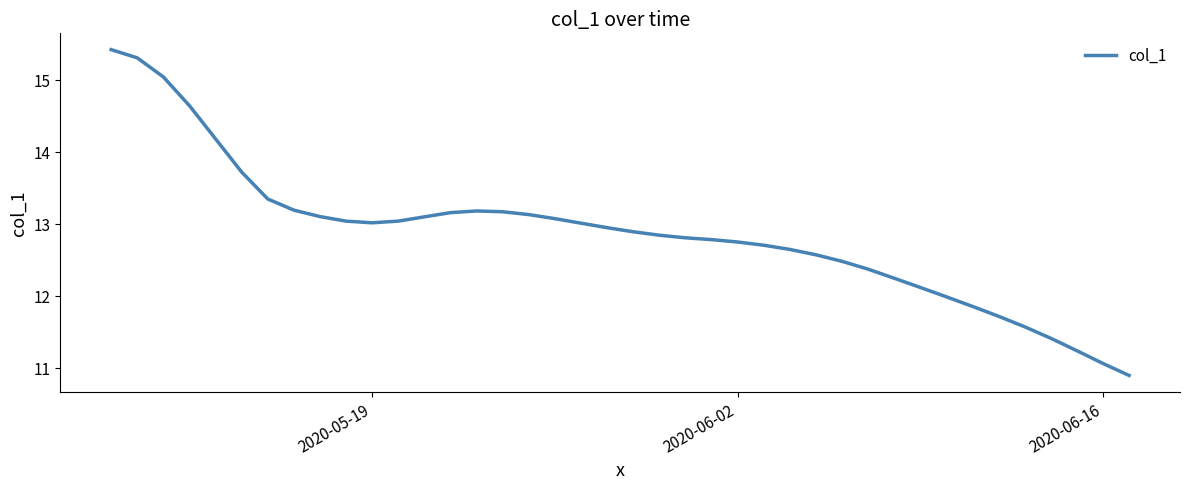

What is the smallest value displayed?

10.9